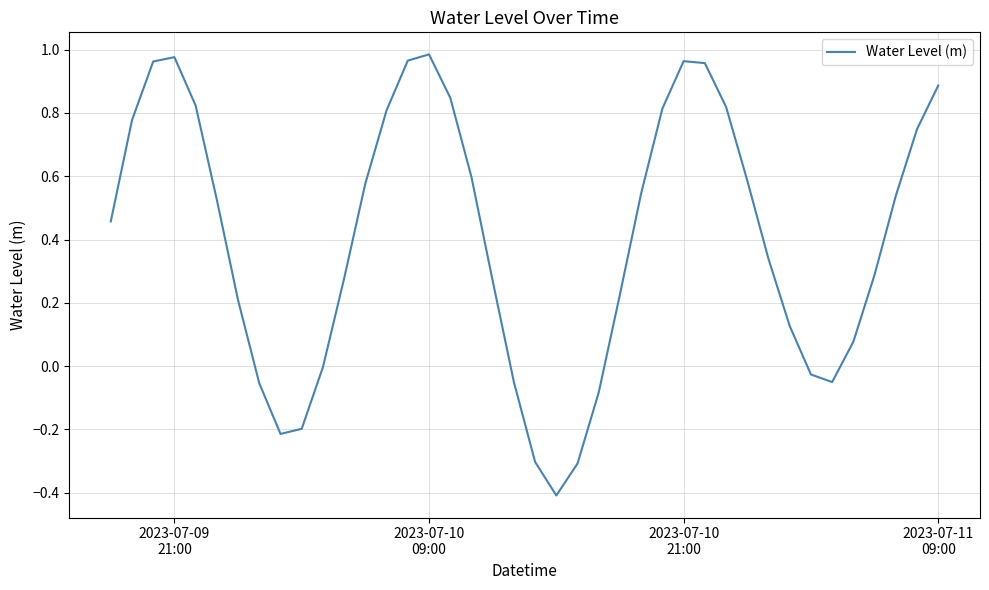

What is the minimum value shown in the chart?

-0.4